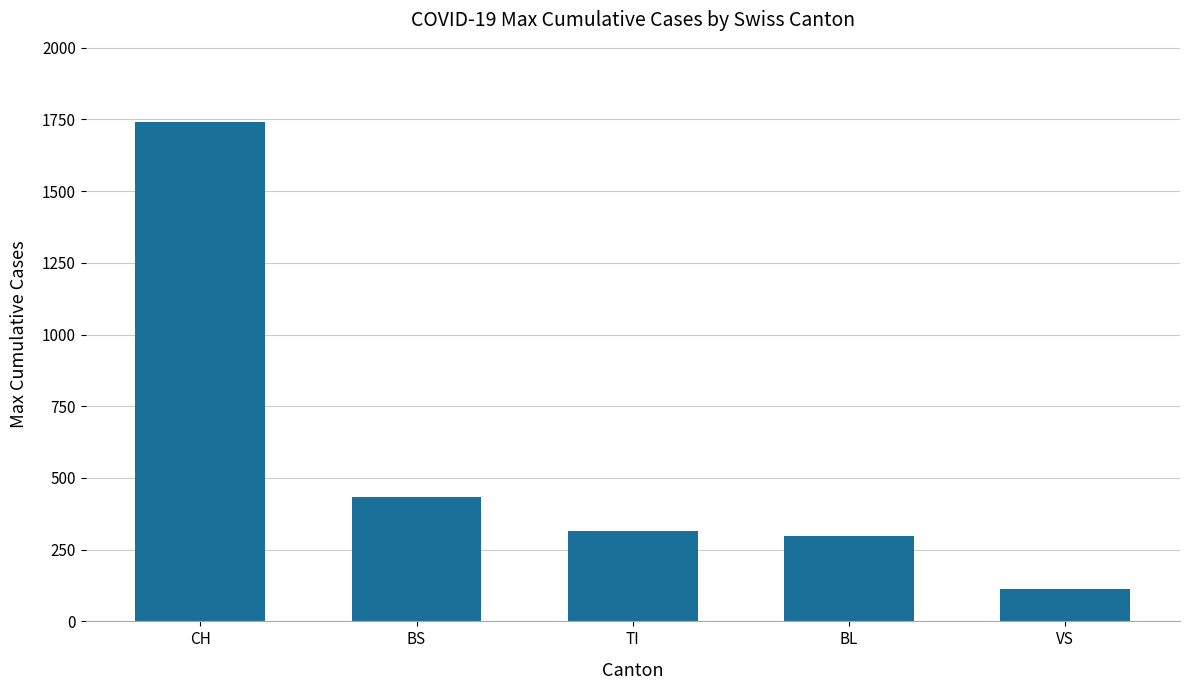

Count the number of categories in the chart.

5